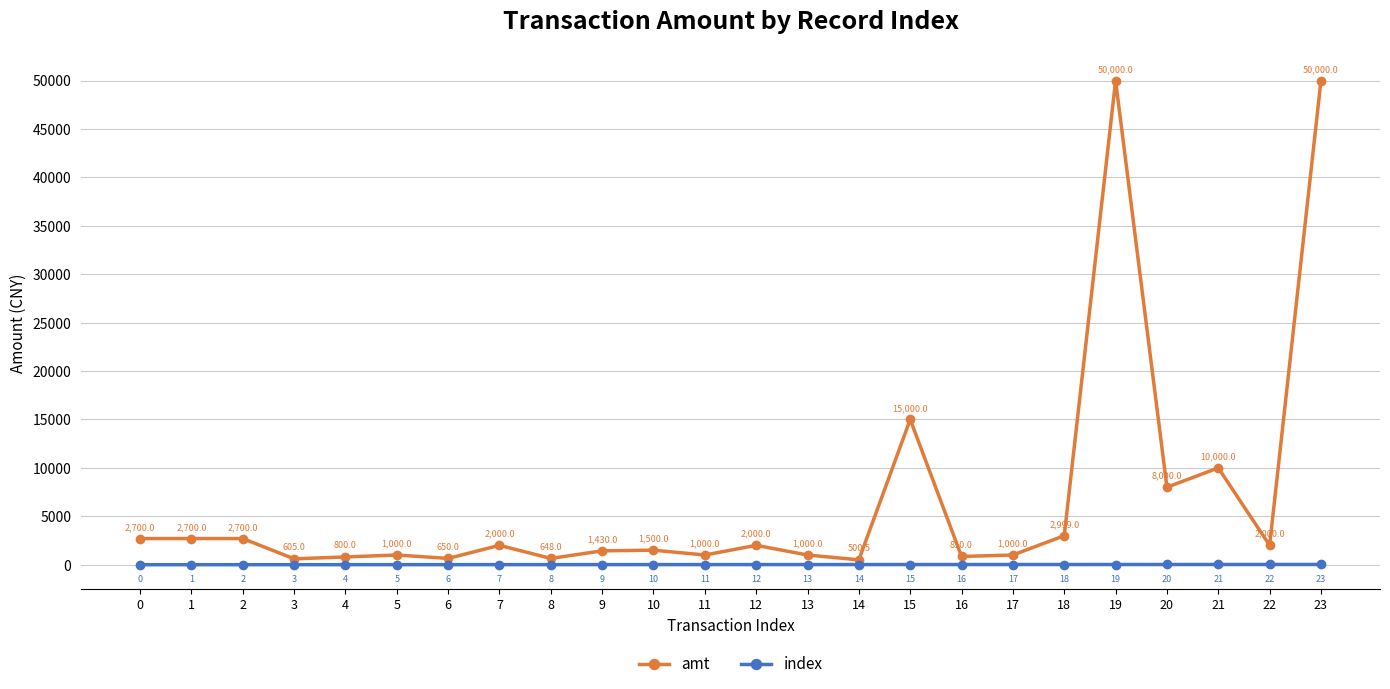

At which category does amt reach its first local valley?

3